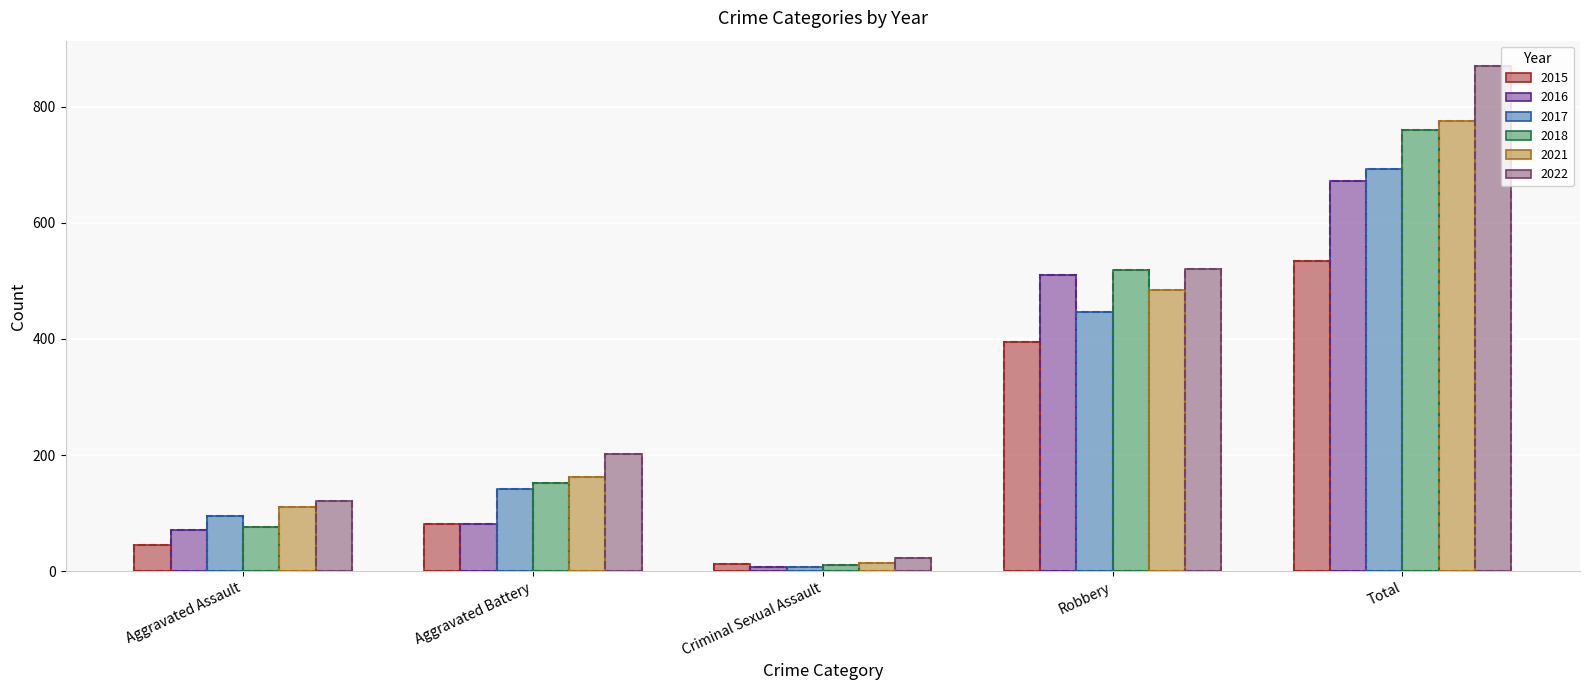

What is the average value of the 2016 series?

269